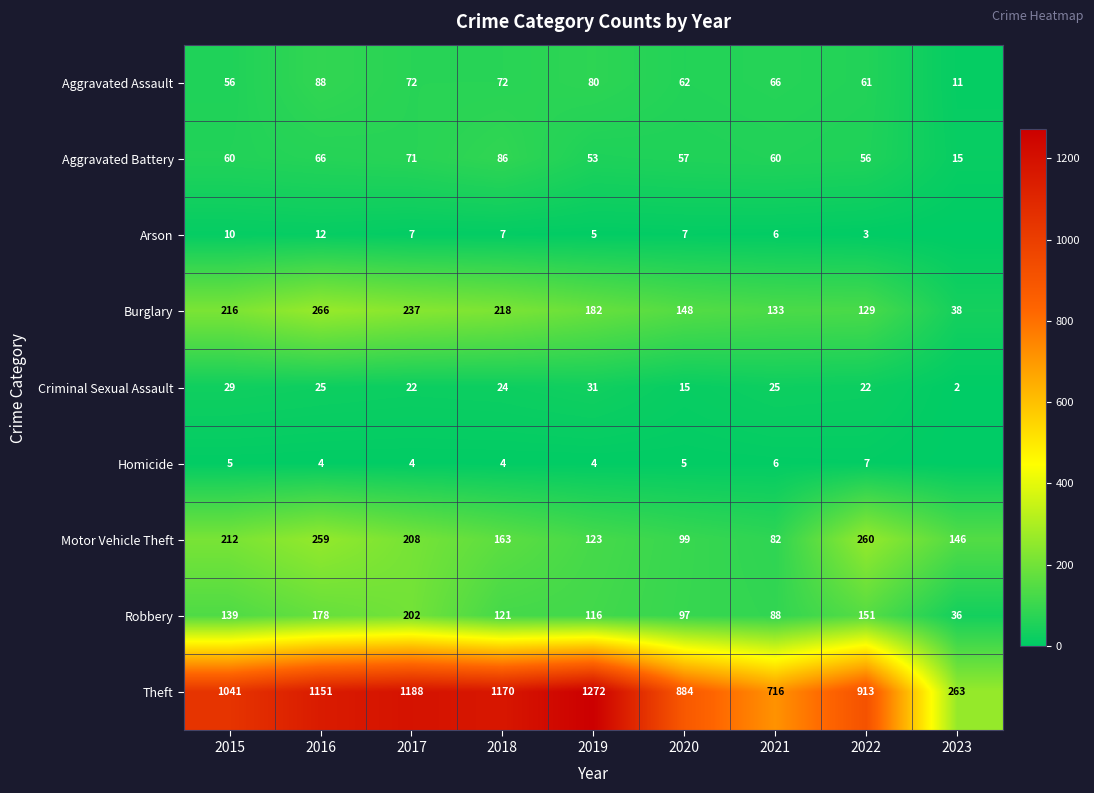

List the labels in order of Burglary value, largest first.

2016, 2017, 2018, 2015, 2019, 2020, 2021, 2022, 2023